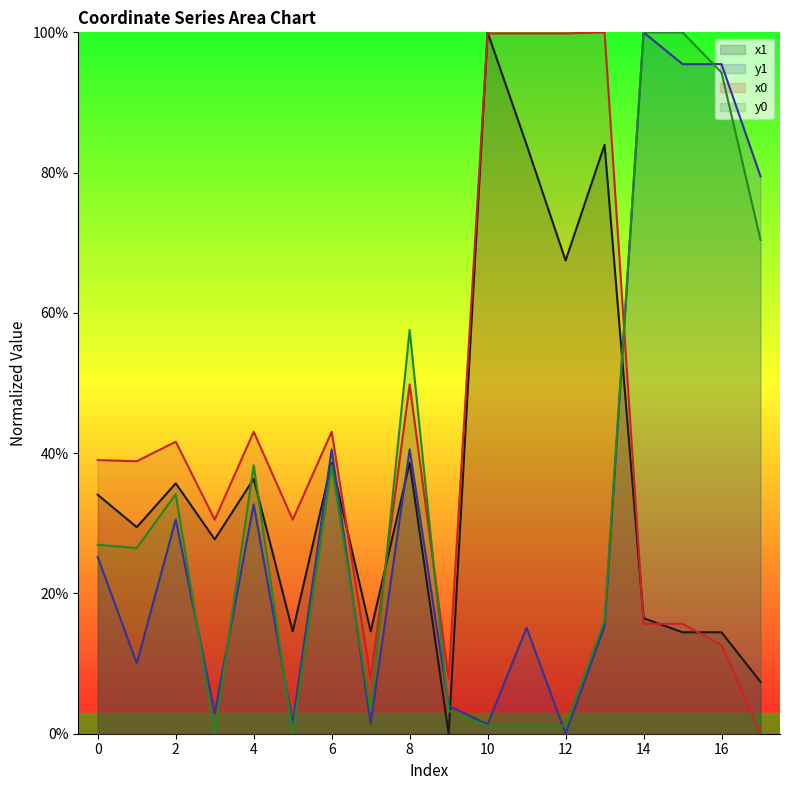

What is the difference between the second highest and minimum values in the y0 series?

1.0